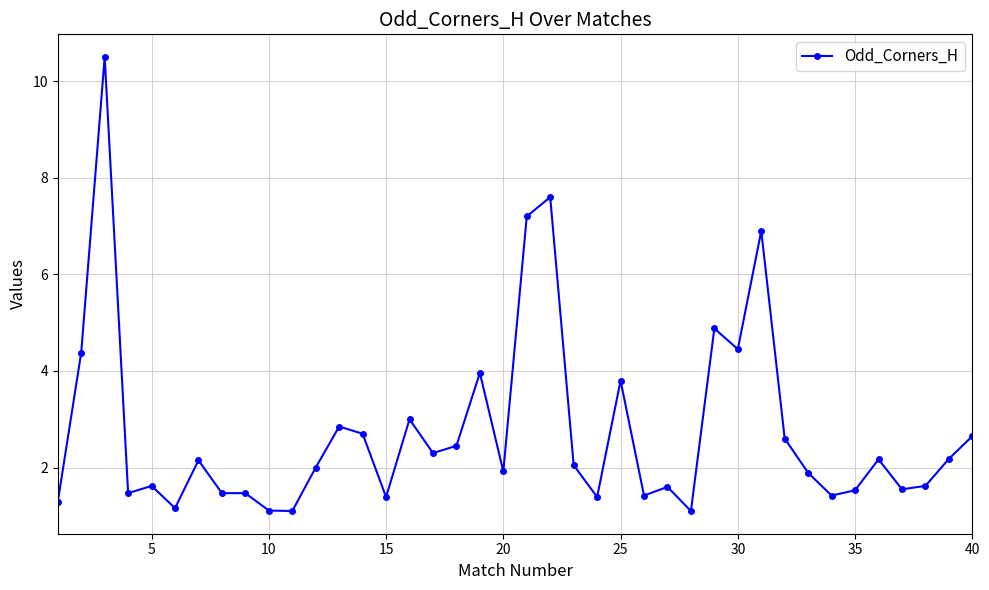

What is the maximum value shown in the chart?

10.5